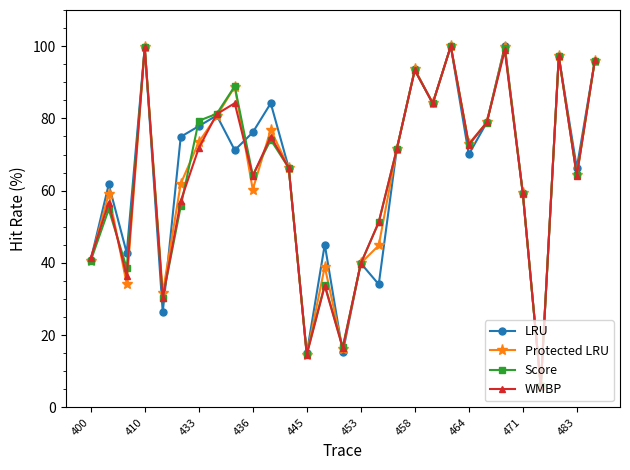

What is the value of the Protected LRU point at the 3rd from the left?

34.2